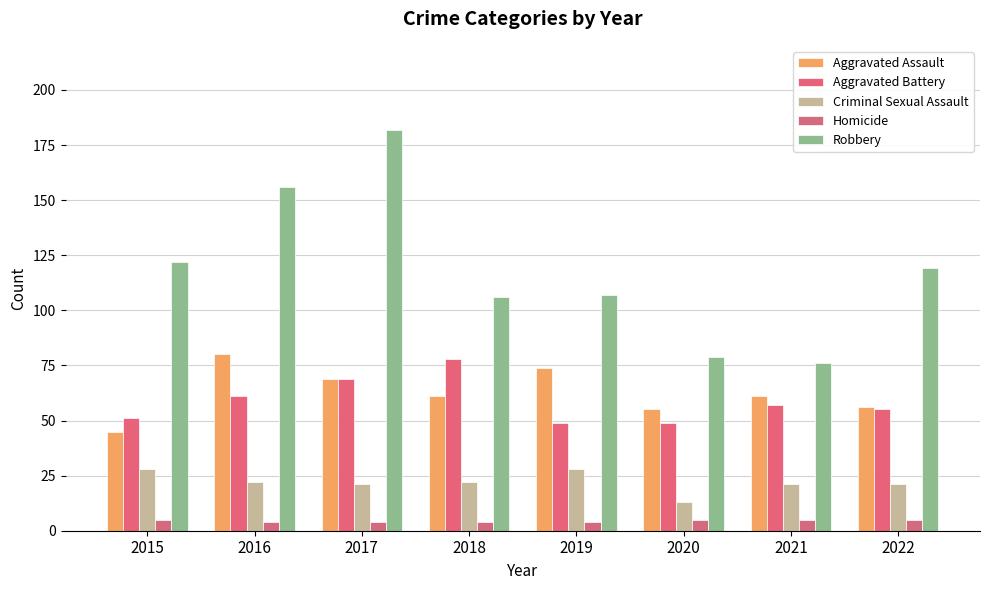

Reading left to right, extract all data points from this chart.

Aggravated Assault: 2015=45	2016=80	2017=69	2018=61	2019=74	2020=55	2021=61	2022=56
Aggravated Battery: 2015=51	2016=61	2017=69	2018=78	2019=49	2020=49	2021=57	2022=55
Criminal Sexual Assault: 2015=28	2016=22	2017=21	2018=22	2019=28	2020=13	2021=21	2022=21
Homicide: 2015=5	2016=4	2017=4	2018=4	2019=4	2020=5	2021=5	2022=5
Robbery: 2015=122	2016=156	2017=182	2018=106	2019=107	2020=79	2021=76	2022=119